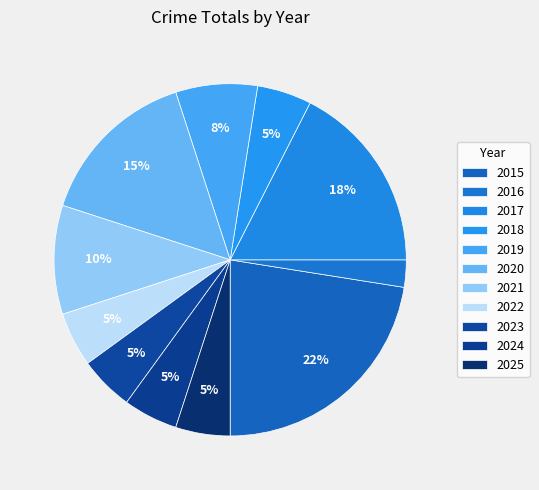

What is the smallest slice in the pie chart?

2016